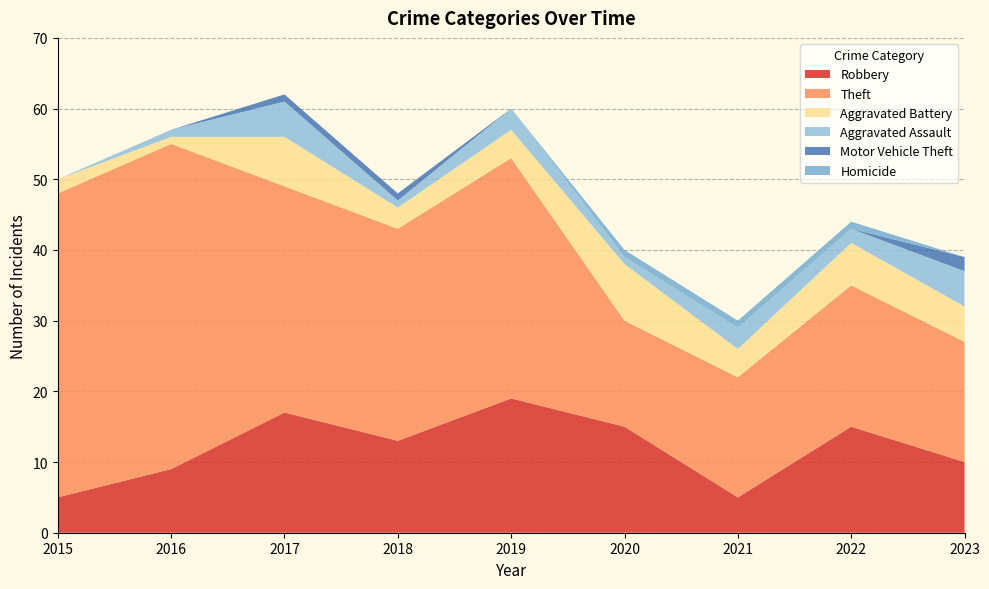

Reading left to right, what are all the values shown in this chart?

Robbery: 2015=5	2016=9	2017=17	2018=13	2019=19	2020=15	2021=5	2022=15	2023=10
Theft: 2015=43	2016=46	2017=32	2018=30	2019=34	2020=15	2021=17	2022=20	2023=17
Aggravated Battery: 2015=2	2016=1	2017=7	2018=3	2019=4	2020=8	2021=4	2022=6	2023=5
Aggravated Assault: 2015=0	2016=1	2017=5	2018=1	2019=3	2020=1	2021=3	2022=2	2023=5
Motor Vehicle Theft: 2015=0	2016=0	2017=1	2018=1	2019=0	2020=0	2021=0	2022=0	2023=2
Homicide: 2015=0	2016=0	2017=0	2018=0	2019=0	2020=1	2021=1	2022=1	2023=0